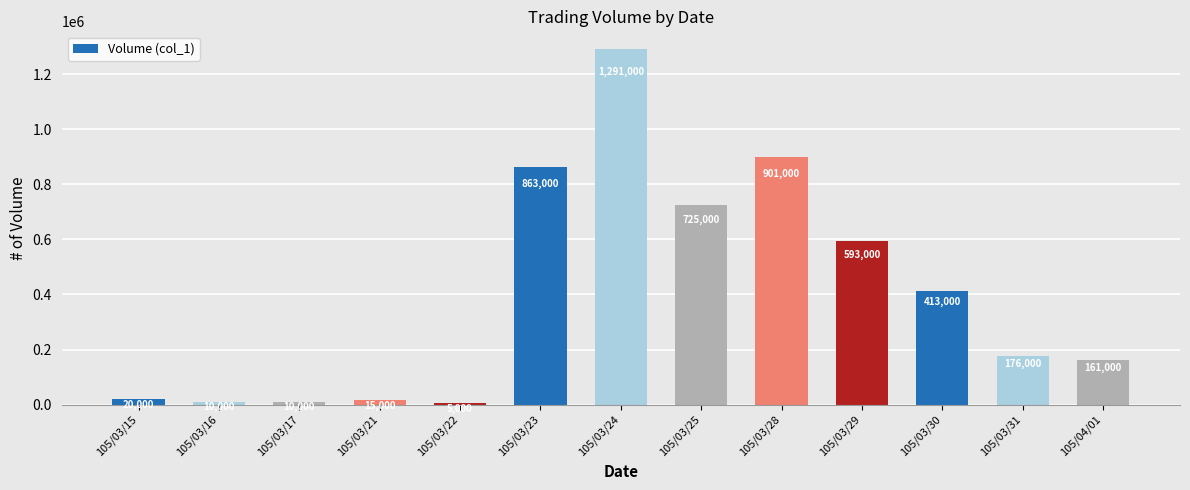

How many bars are there in total?

13